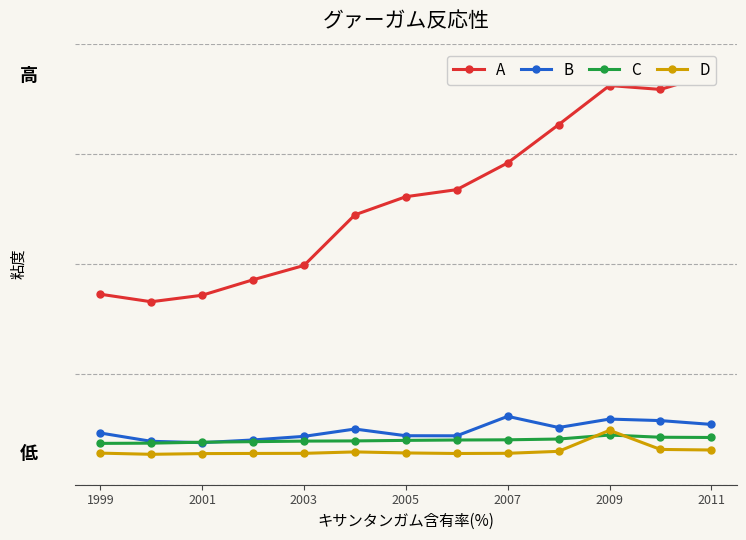

How many data points does each series have?

13